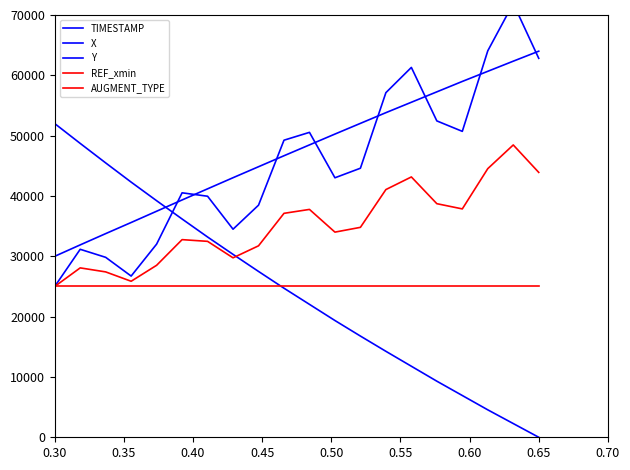

Does the chart have visible grid lines?

No